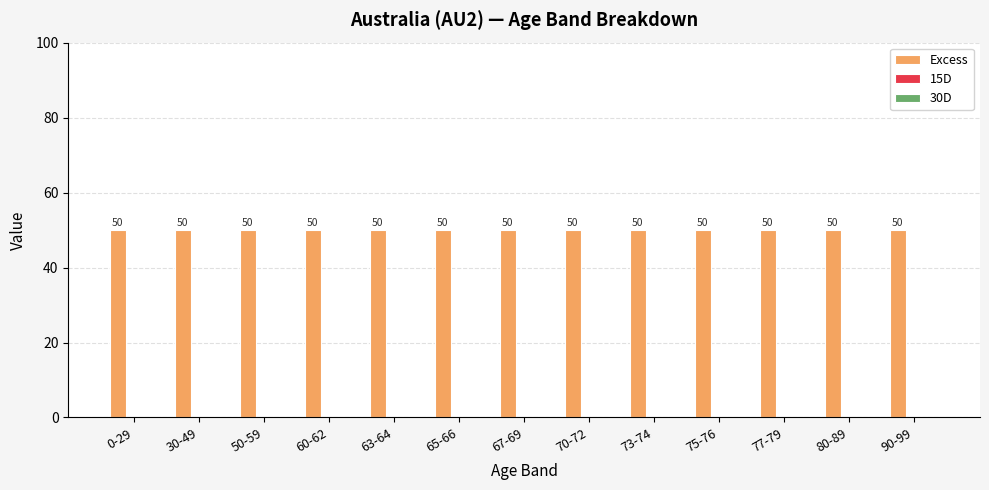

Where is 15D nearest to the value 0?

0-29